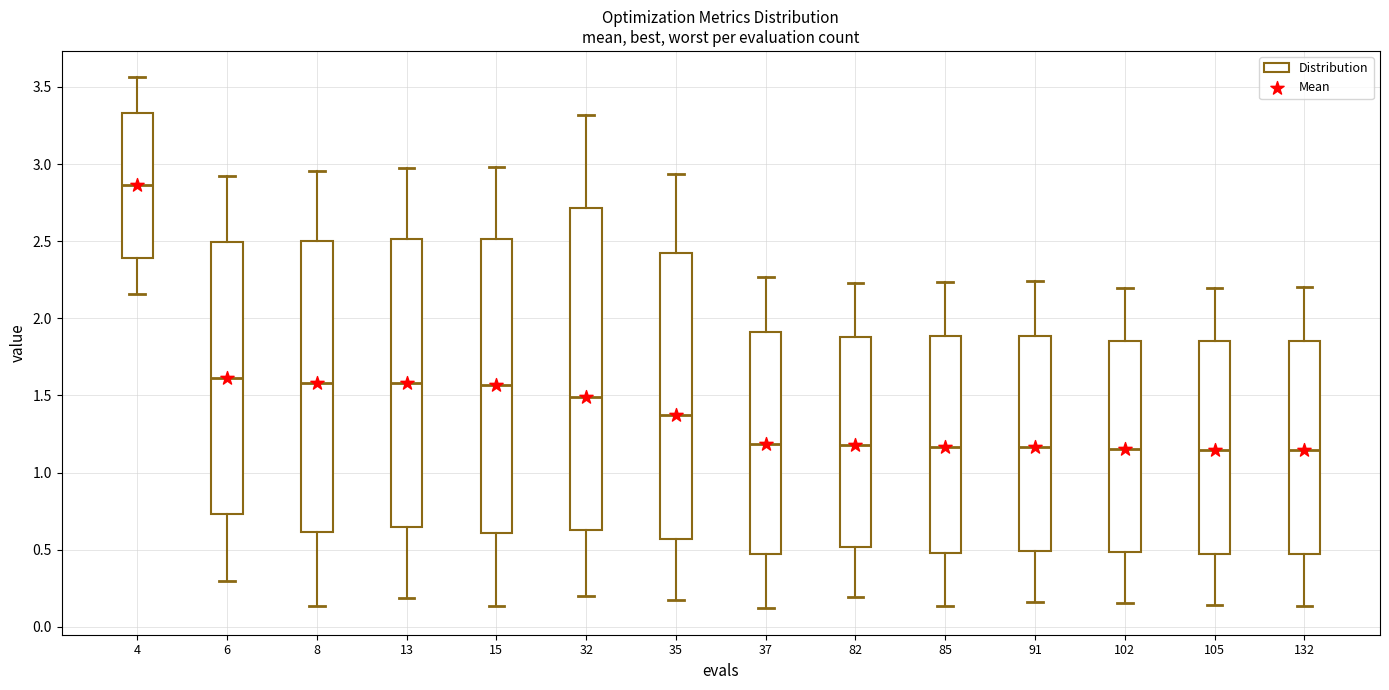

Which box is the tallest, from its lower edge to its upper edge?

32